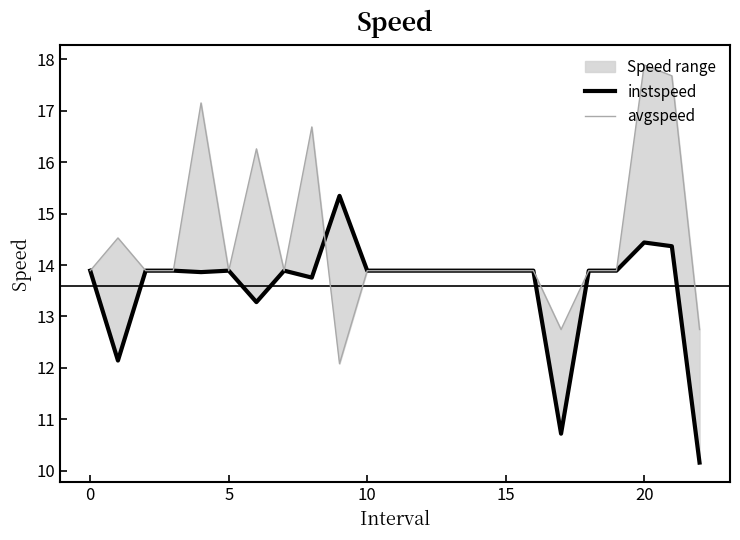

What is the difference between the second highest and minimum values in the avgspeed series?

5.6